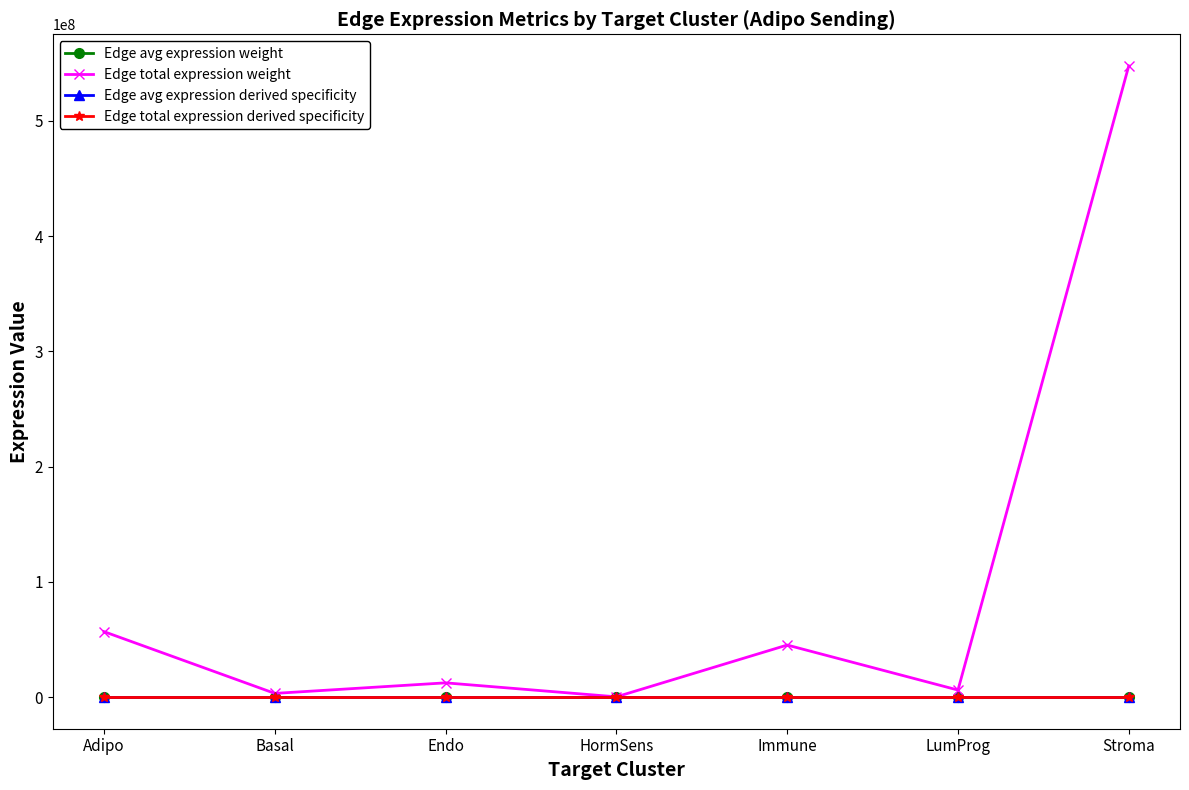

What is the highest value of the Edge avg expression weight series?

90.1